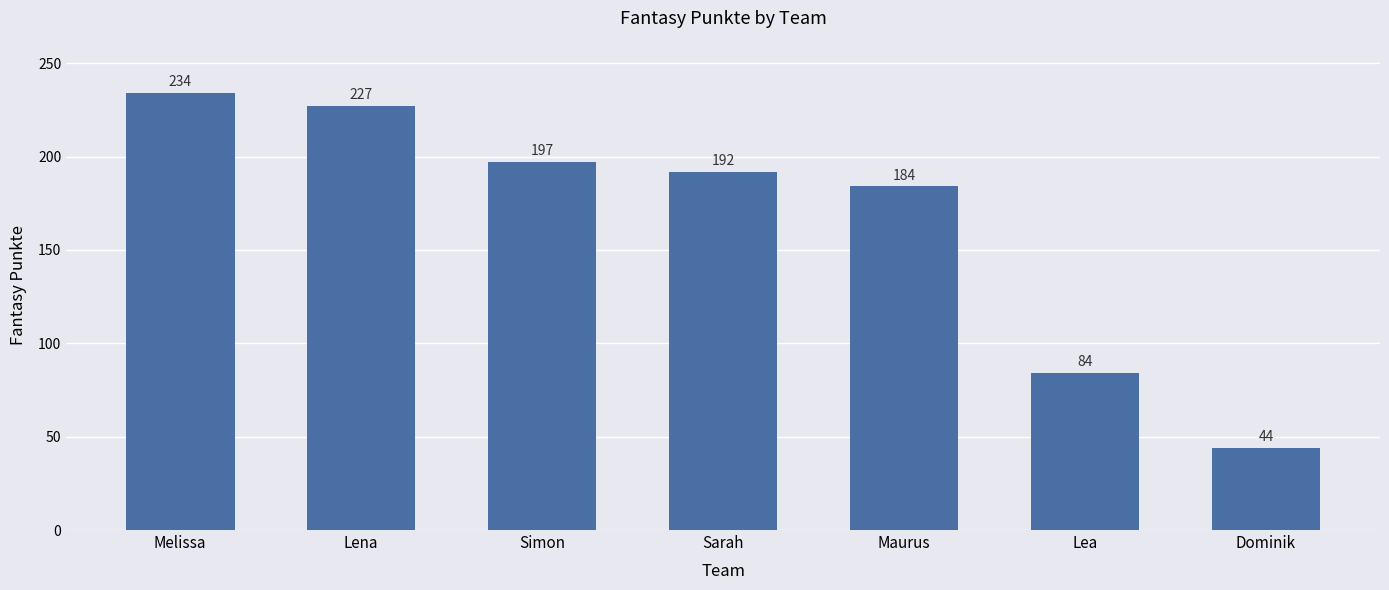

What is the label of the 7th bar from the right?

Melissa